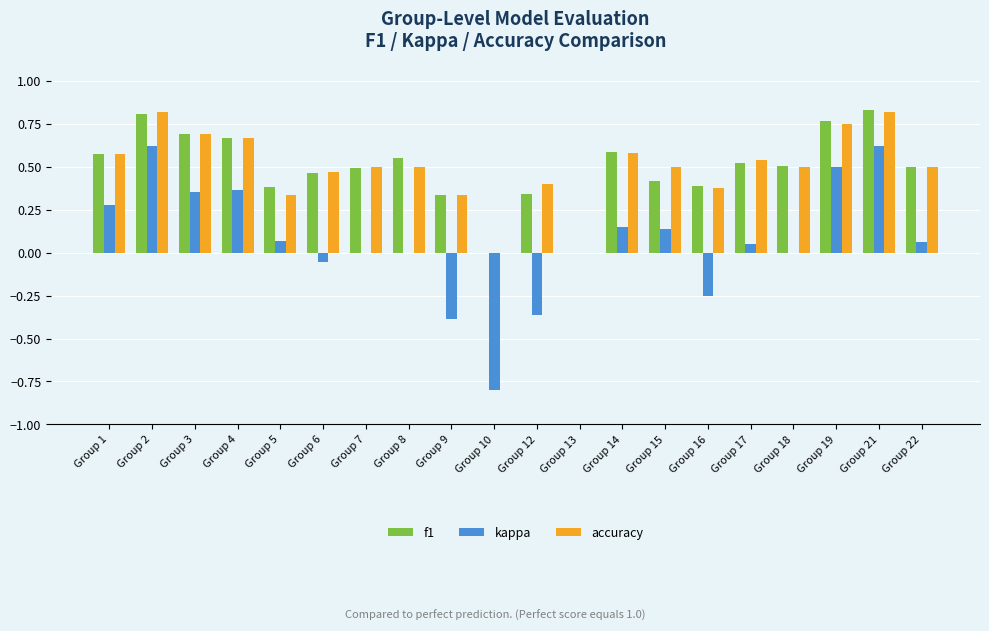

Is it true that f1 equals 0.2 at Group 15?

False